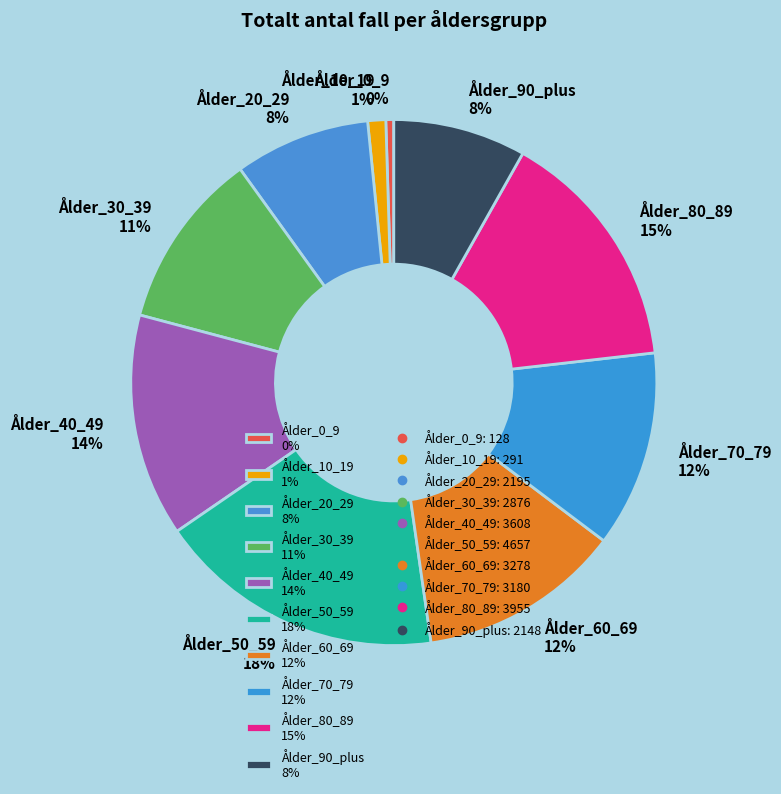

Does any single category account for the majority?

No